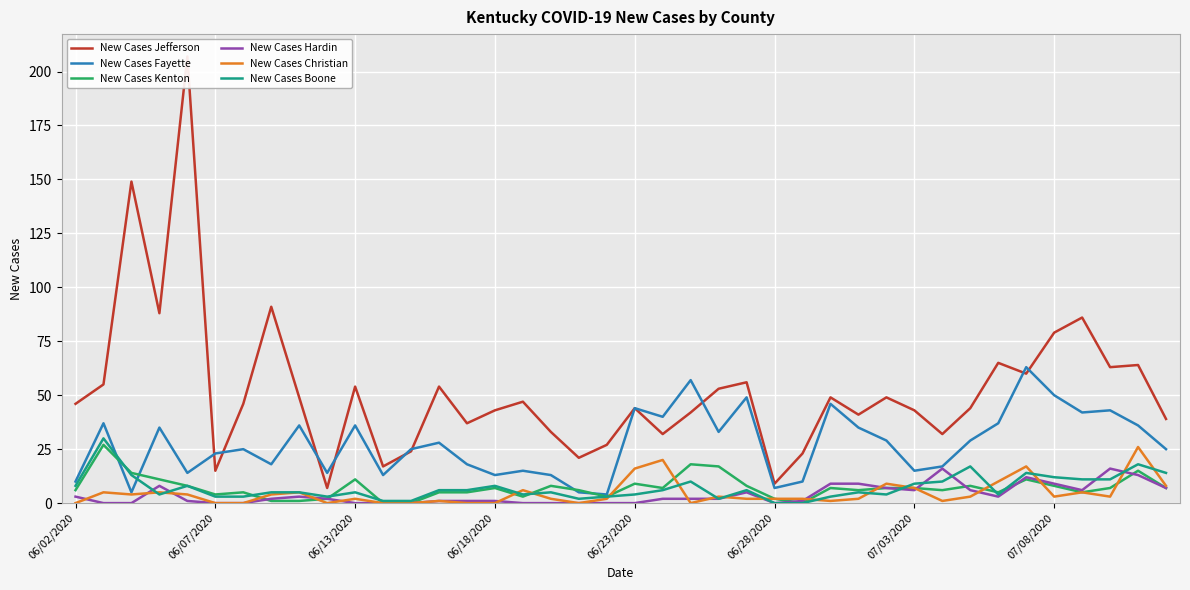

True or false: New Cases Hardin has a value of 0 at 06/13/2020.

True